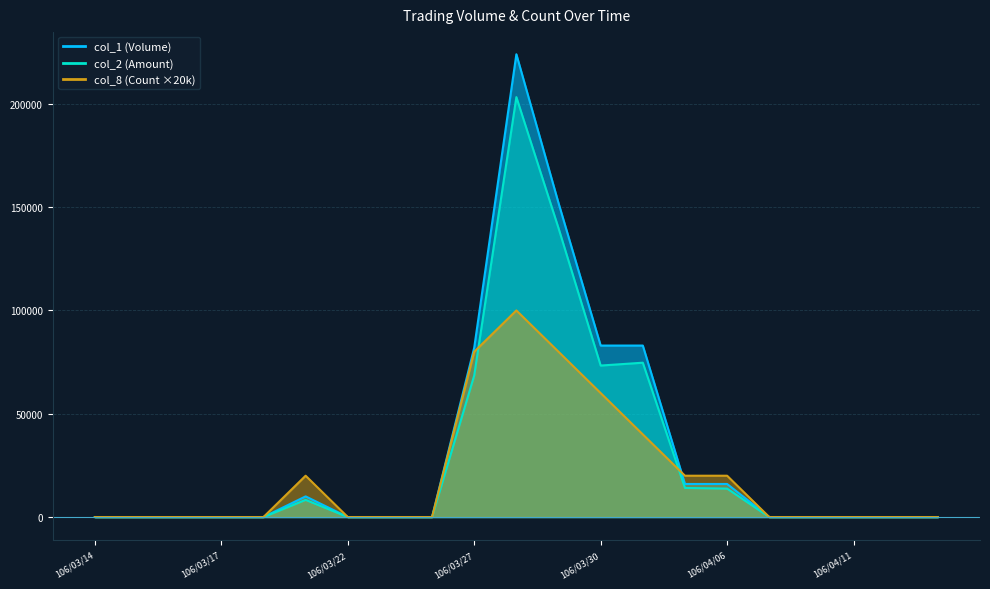

At which label is col_1 closest to 112000?

106/03/30